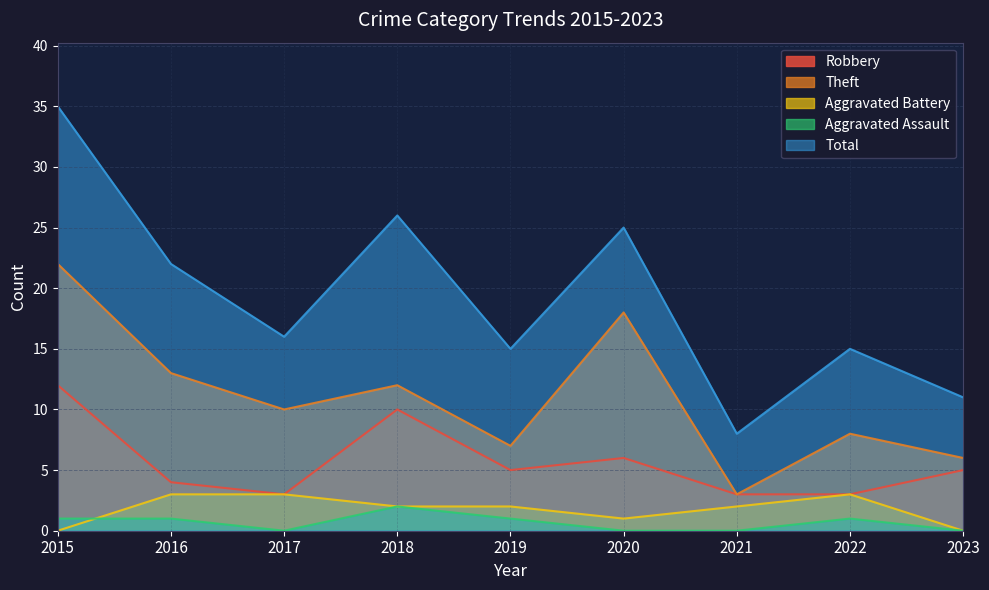

True or false: Theft and Total intersect in this chart.

False